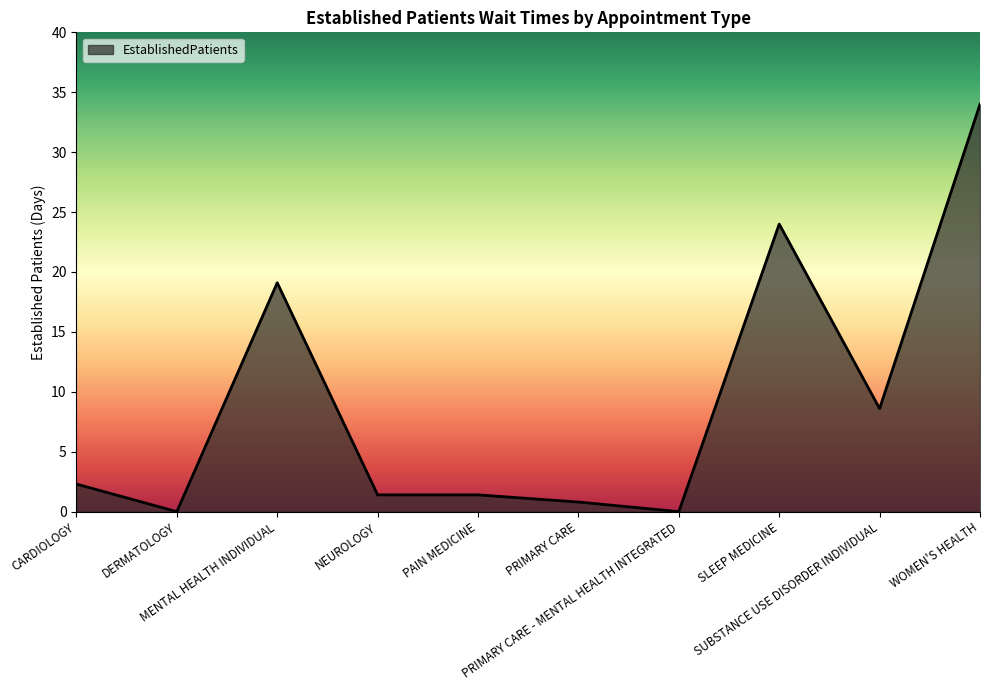

Where is the data nearest to the value 17?

MENTAL HEALTH INDIVIDUAL